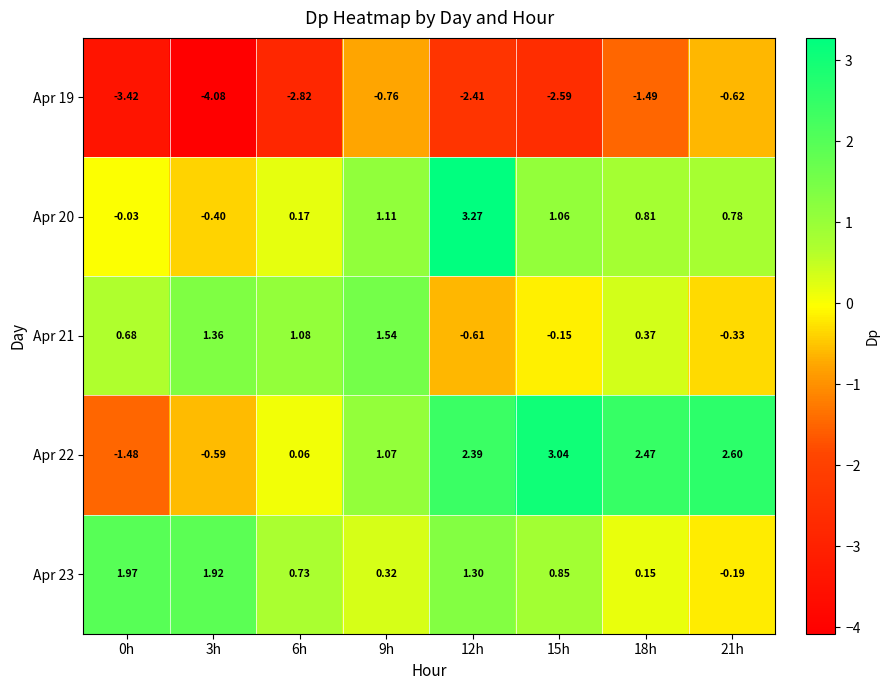

Rank the series at 18h from lowest to highest value.

Apr 19, Apr 23, Apr 21, Apr 20, Apr 22